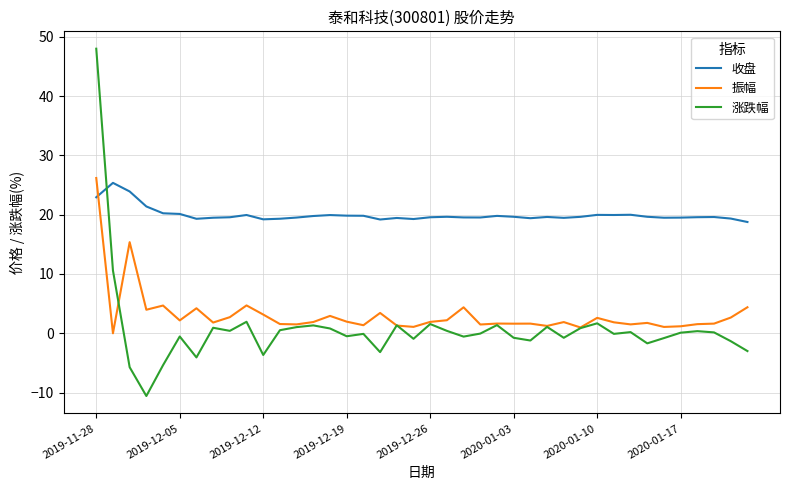

Which series has the largest range (max minus min)?

涨跌幅